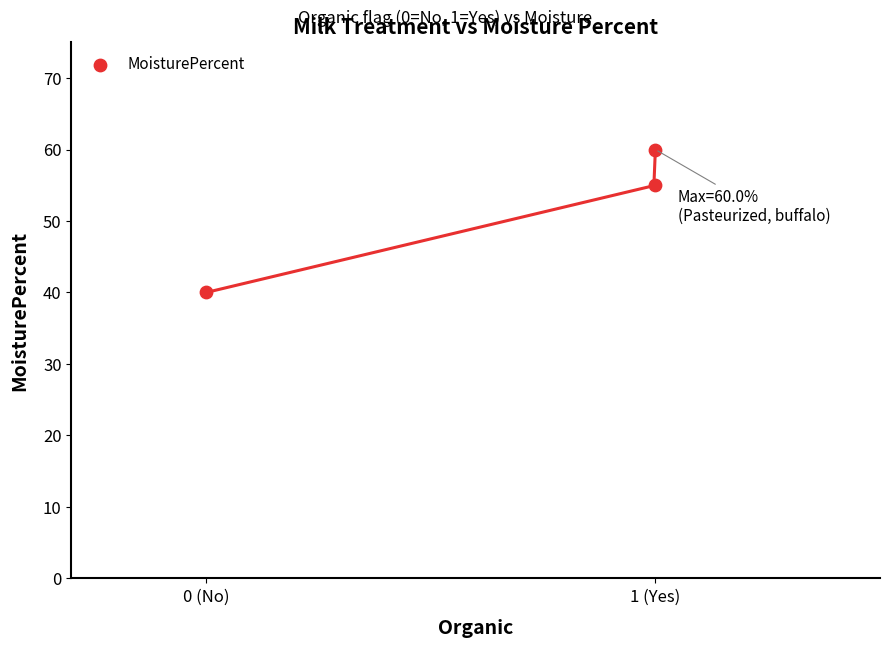

What Y value in the scatter plot is closest to 50?

55